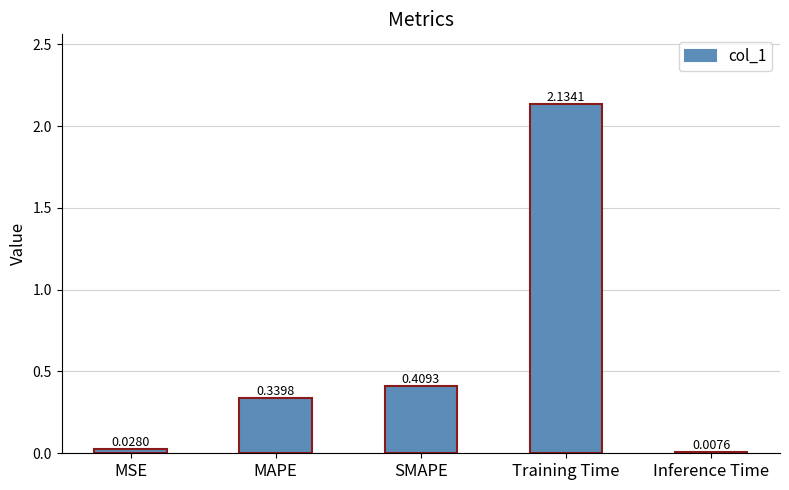

Is it true that the value at Training Time is 0.5?

False